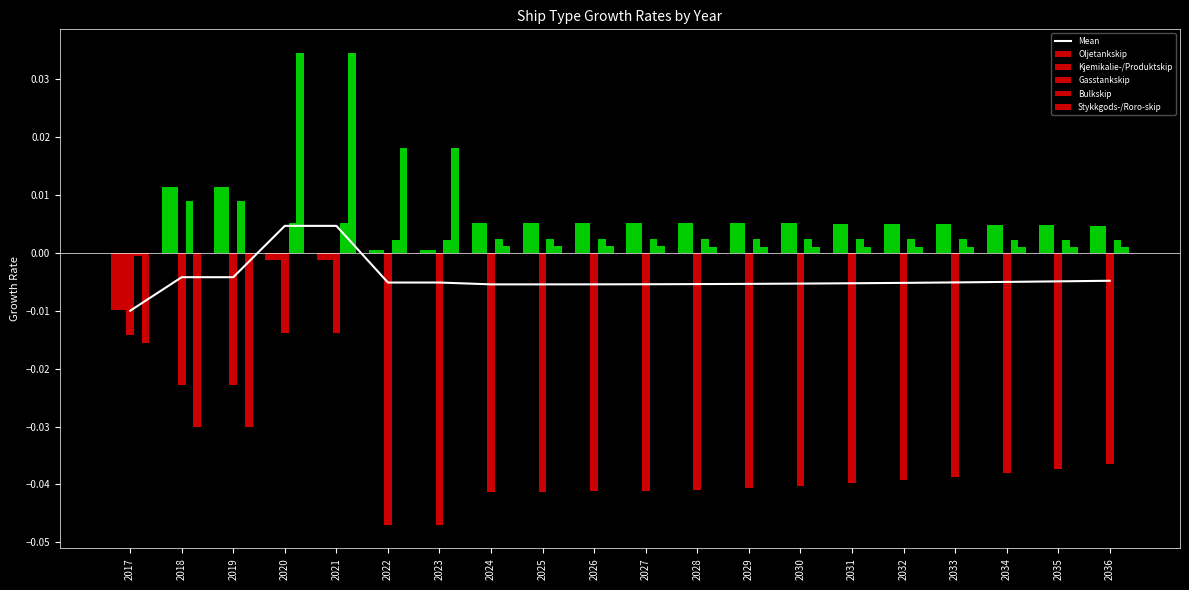

Rank the categories by Oljetankskip value from highest to lowest.

2018, 2019, 2024, 2025, 2026, 2027, 2028, 2029, 2030, 2031, 2032, 2033, 2034, 2035, 2036, 2022, 2023, 2020, 2021, 2017